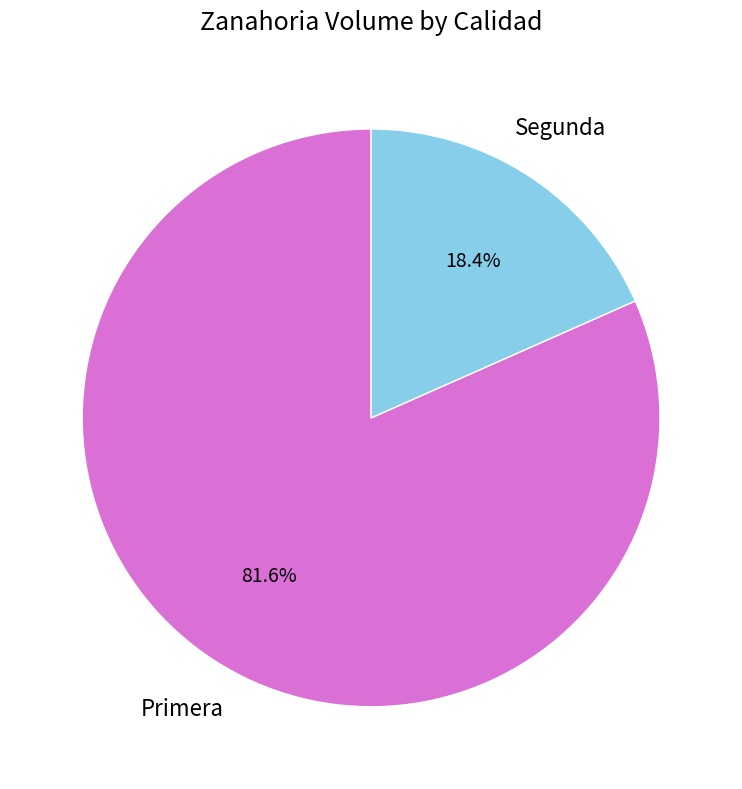

To the nearest percent, what is the combined percentage of Segunda and Primera?

100%